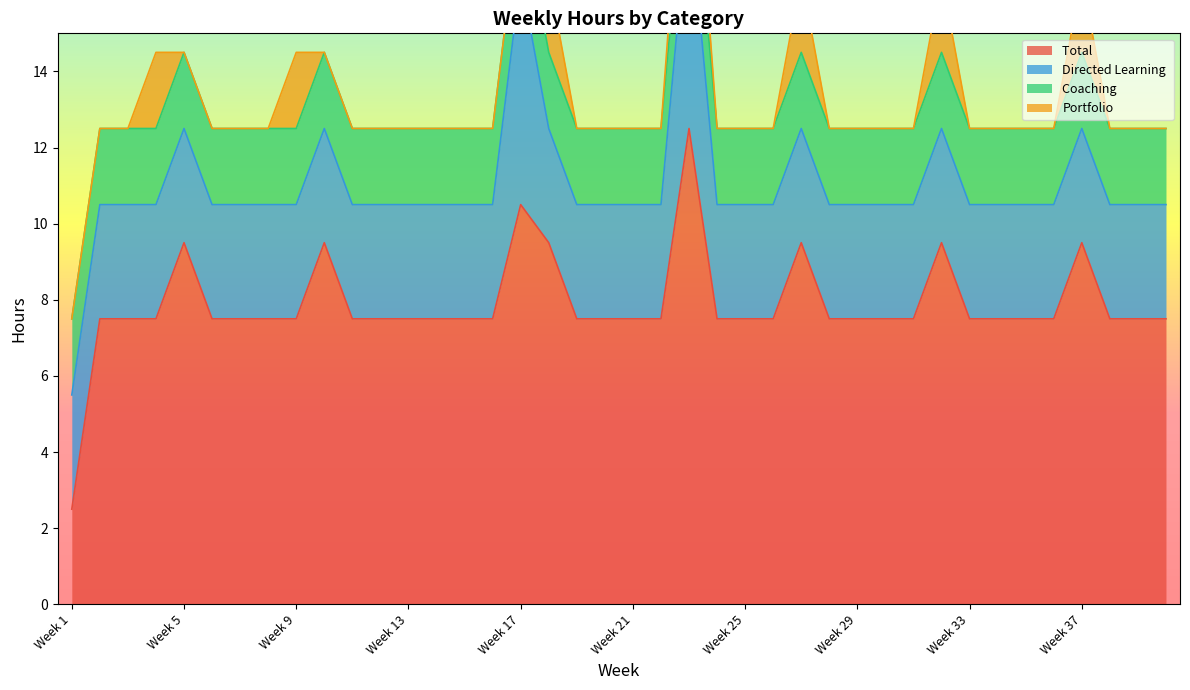

True or false: Directed Learning  and Coaching  intersect in this chart.

False